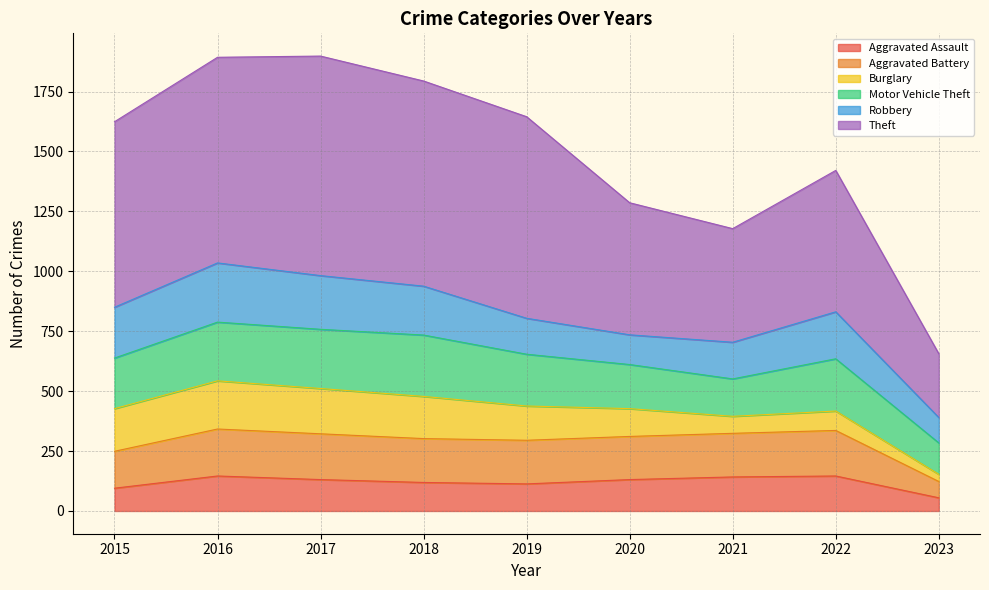

List the labels in order of Aggravated Assault value, smallest first.

2023, 2015, 2019, 2018, 2017, 2020, 2021, 2016, 2022